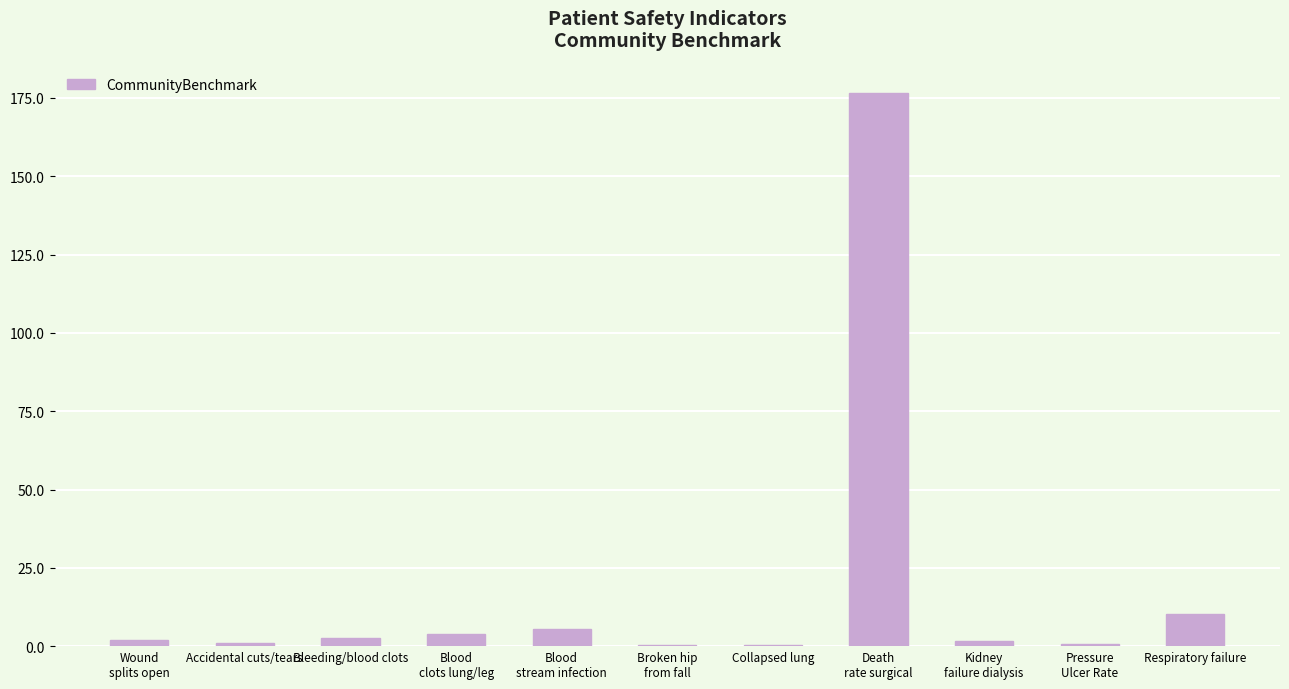

At which label is the value closest to 88?

Respiratory failure